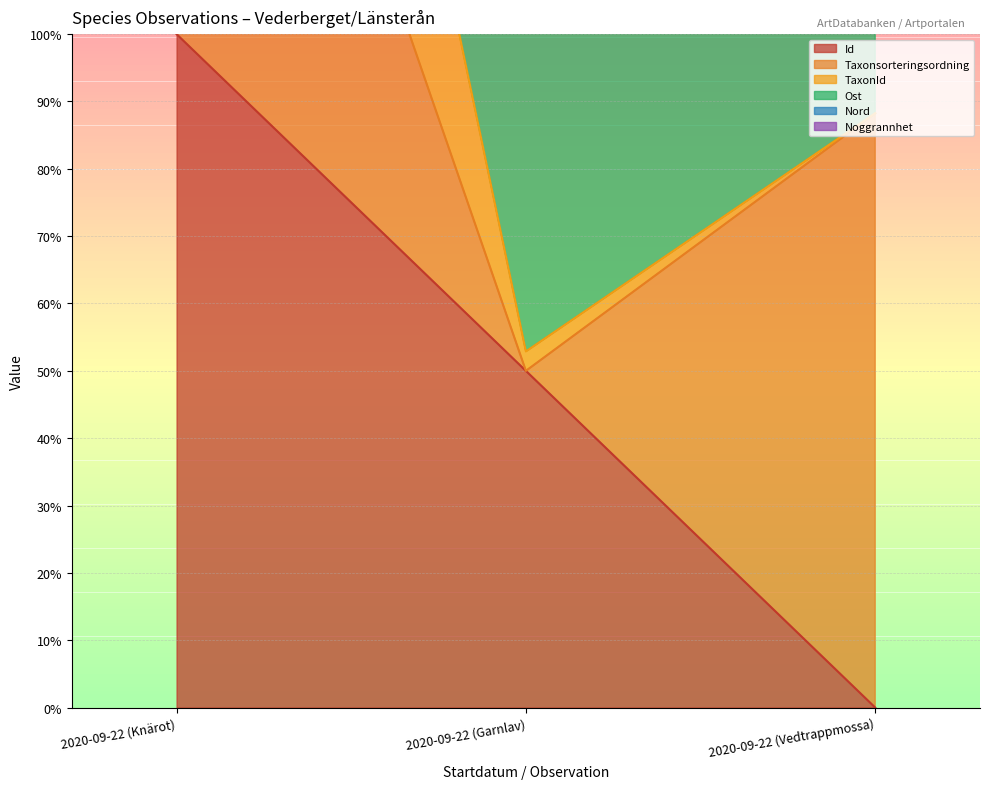

Does the chart display data point markers on the line(s)?

No